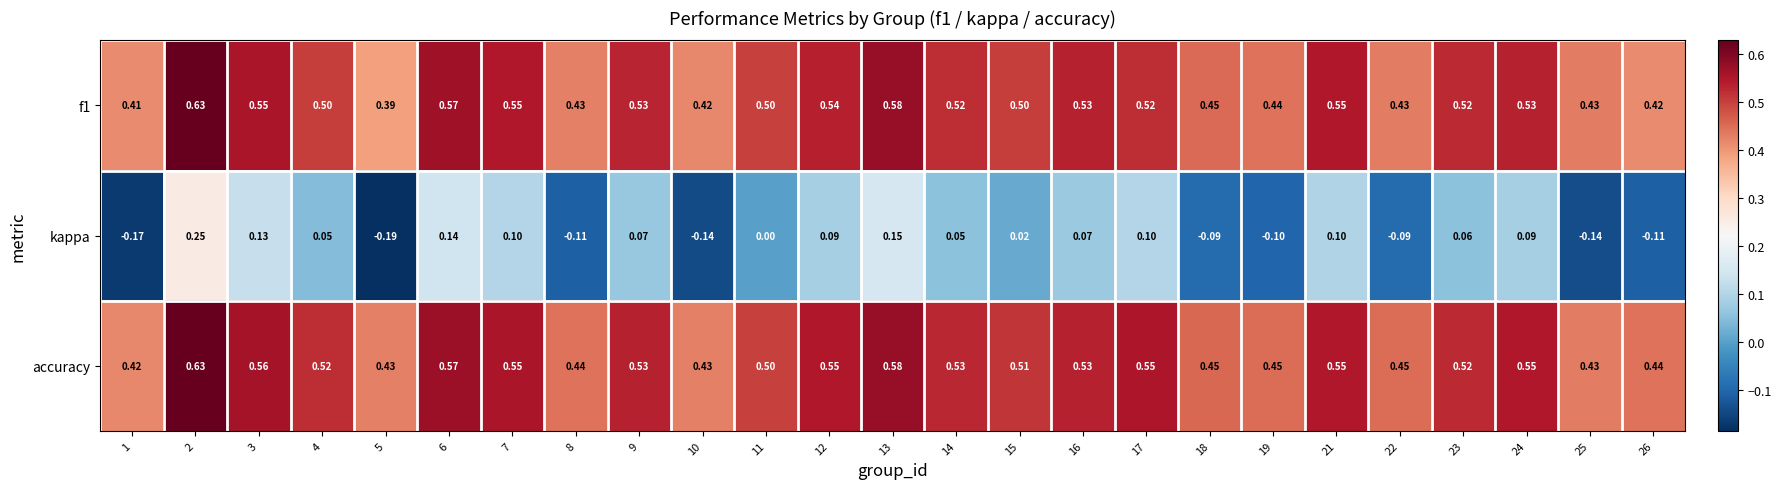

Which series has the largest total across all categories?

accuracy